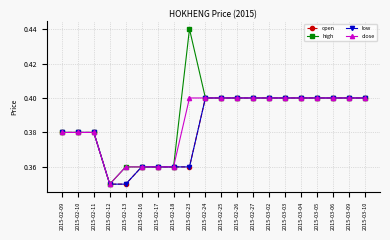

Is this an area chart (filled region under the line)?

No